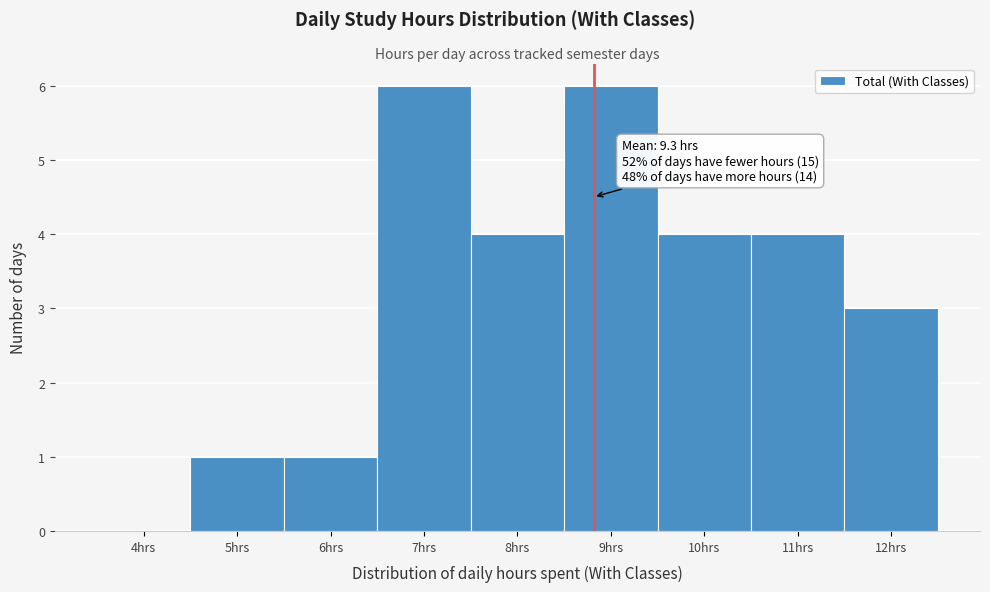

Is it true that the value at 6hrs is 0?

False